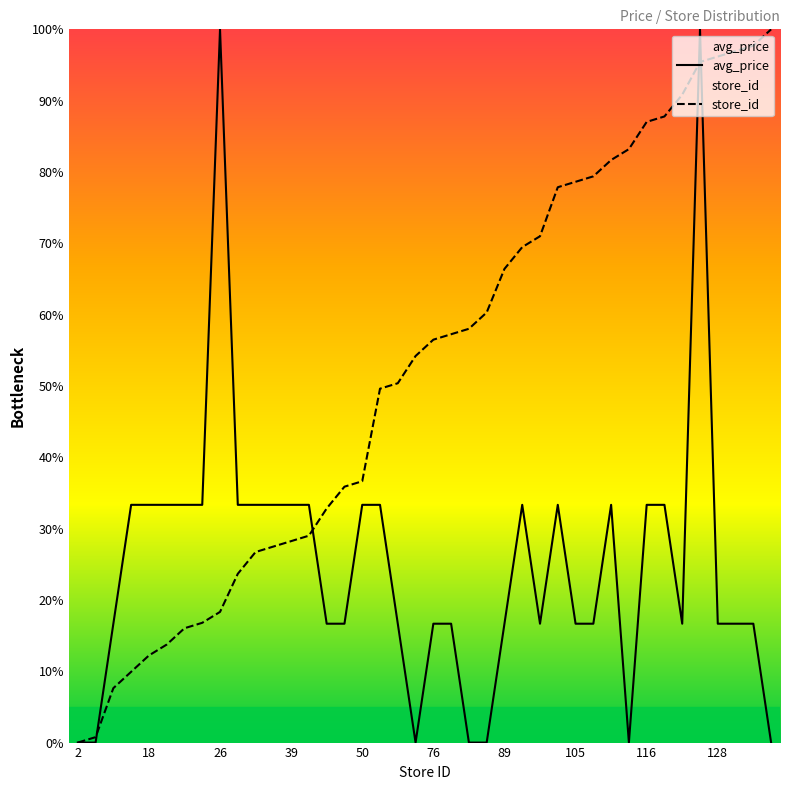

Where do store_id and avg_price first cross each other?

3 and 12